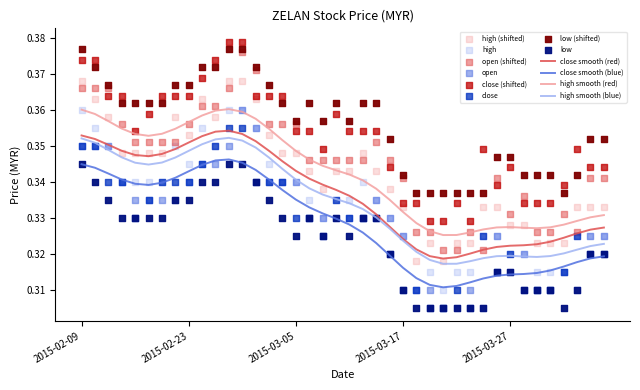

Is it true that close smooth (blue) equals 0.1 at 2015-03-27?

False